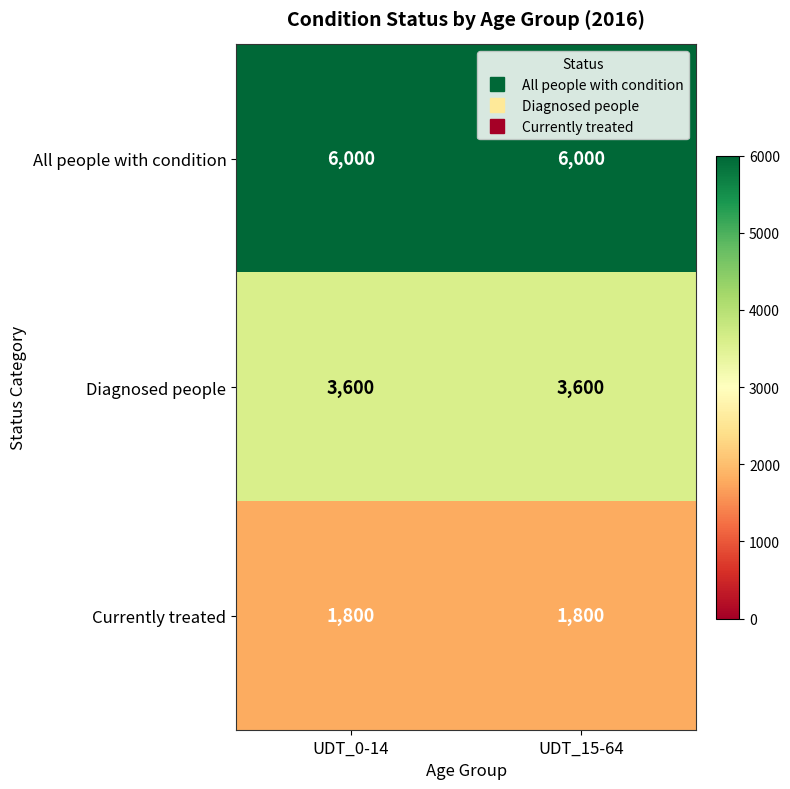

What is the total value across all series at UDT_15-64?

11400